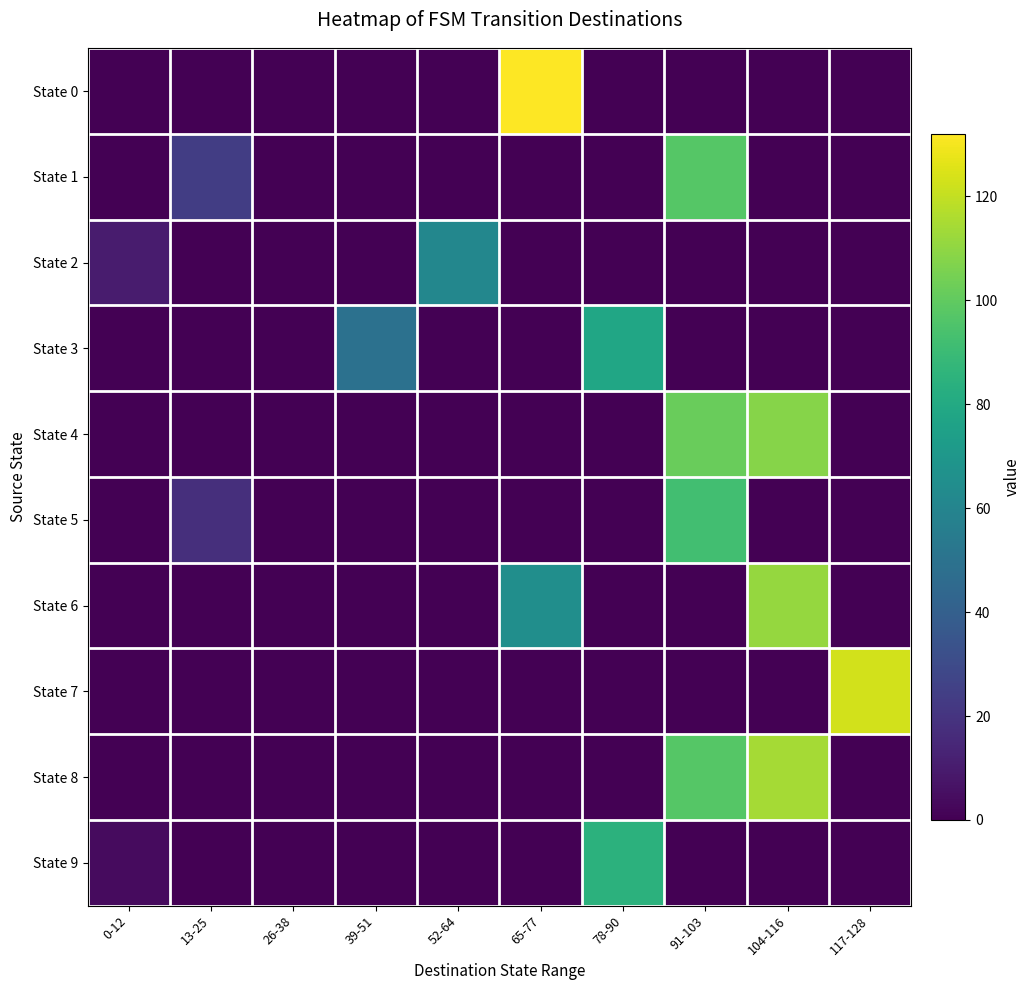

At which category does the chart reach its minimum across all series?

0-12